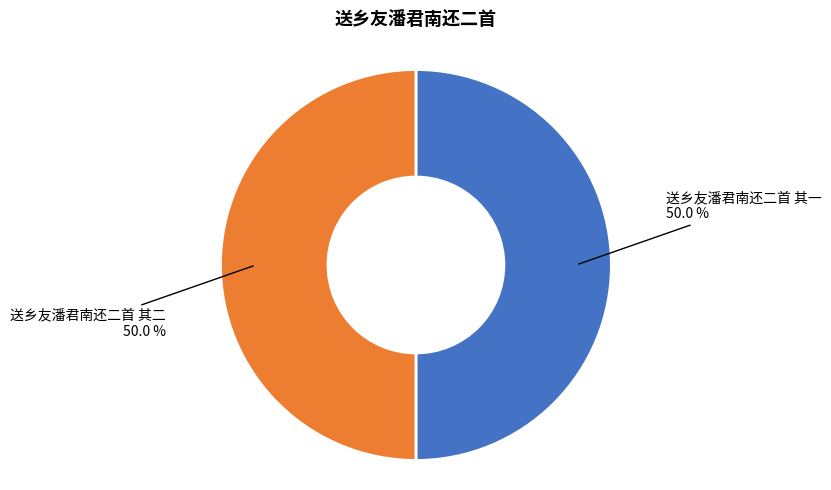

What is the ratio of the value at 送乡友潘君南还二首 其二 to the value at 送乡友潘君南还二首 其一?

1.0